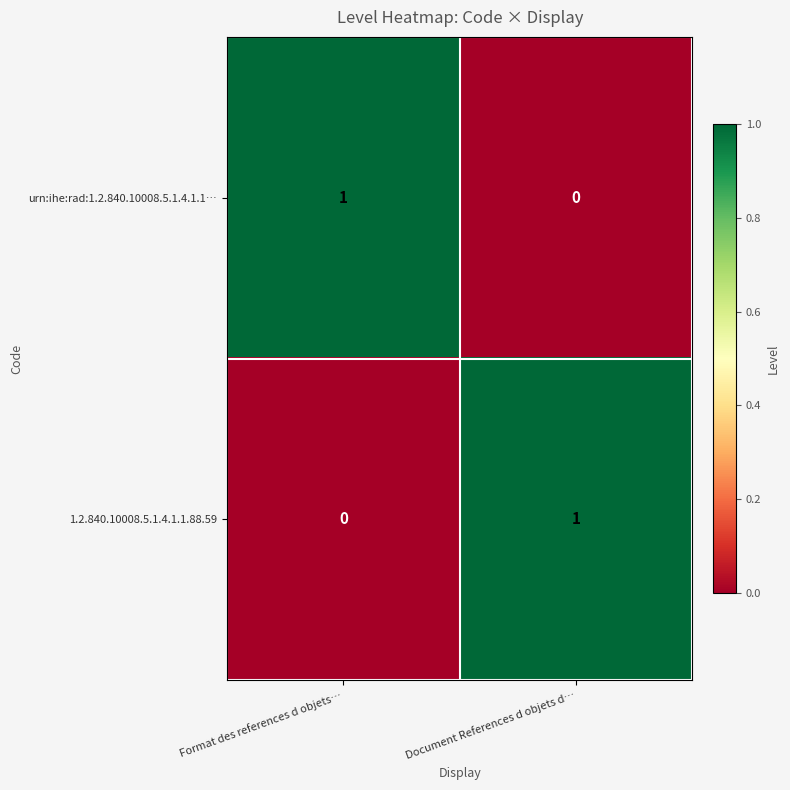

What is the greatest value displayed?

1